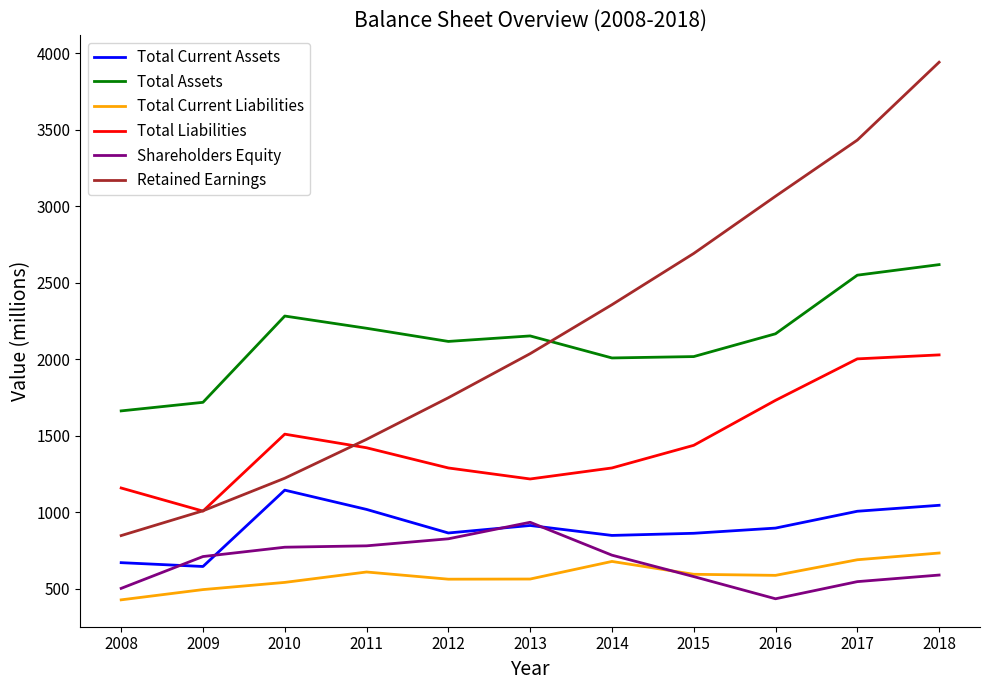

True or false: Total Current Assets and Total Current Liabilities intersect in this chart.

False